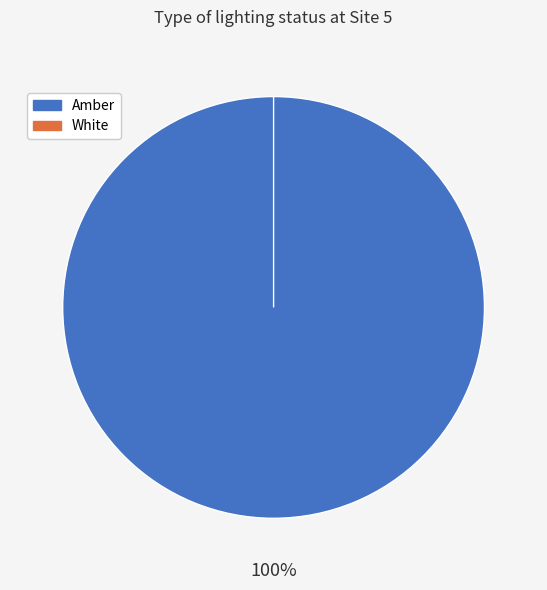

What is the largest slice in the pie chart?

Amber